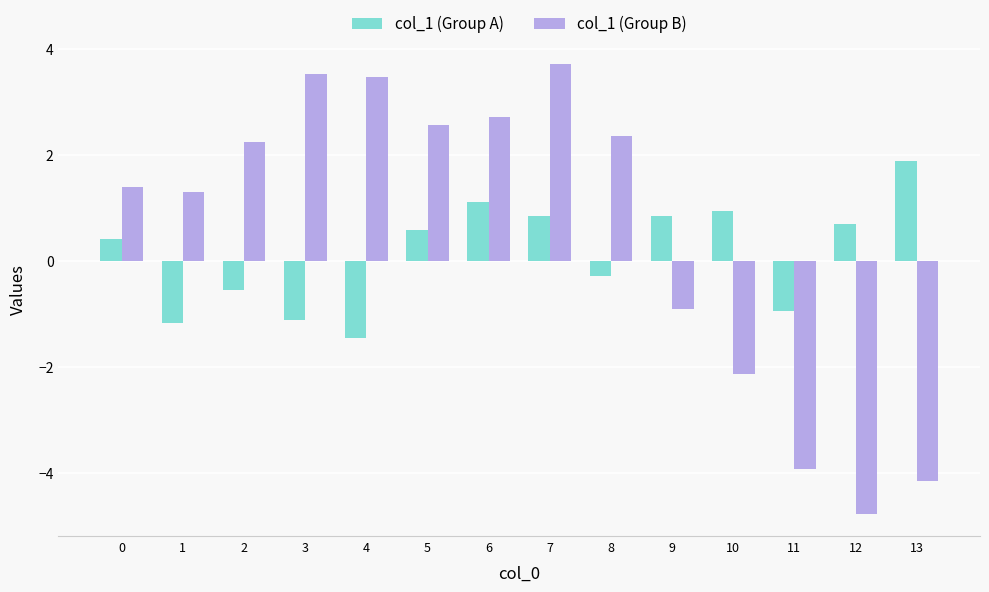

Does the chart contain any negative values?

Yes